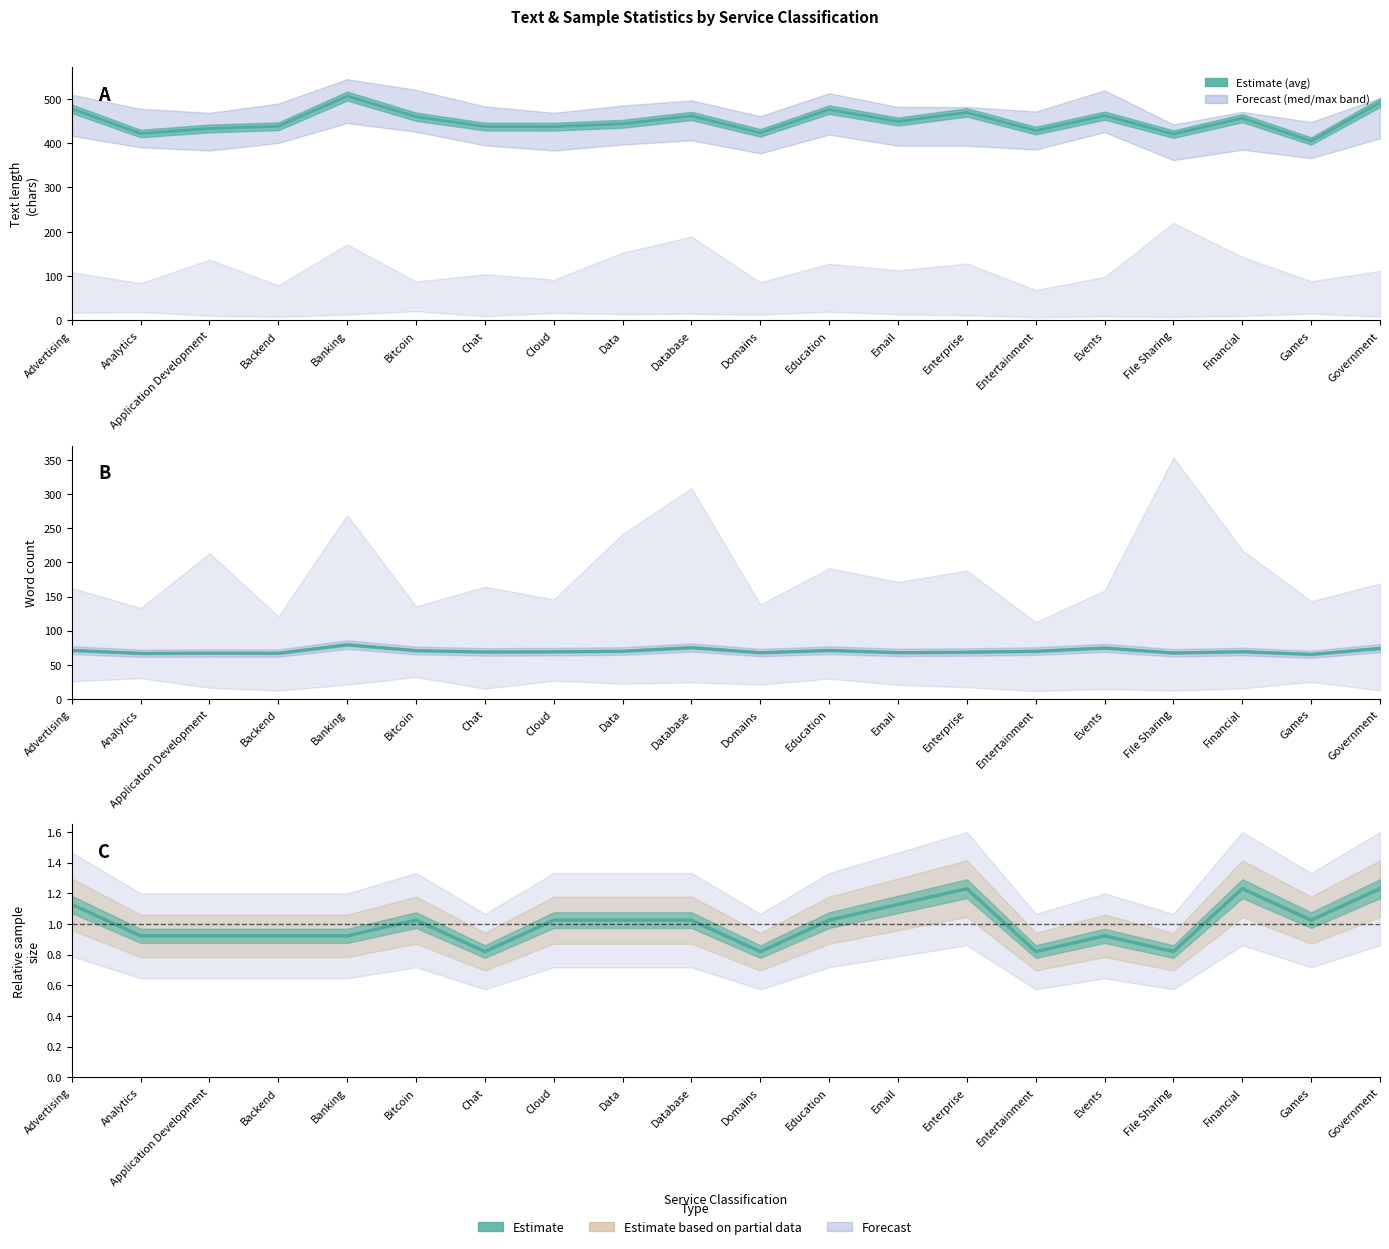

How many interior local peaks does the avg_text_length series have?

6